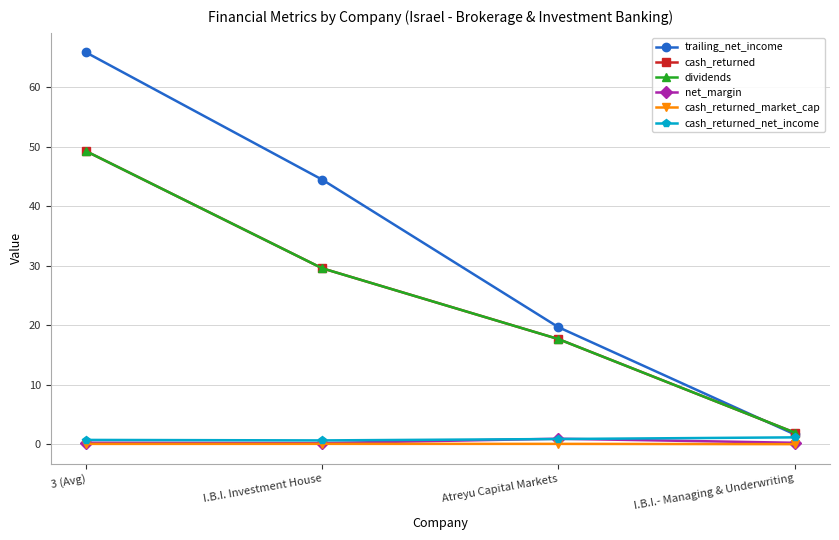

Does the chart have visible grid lines?

Yes